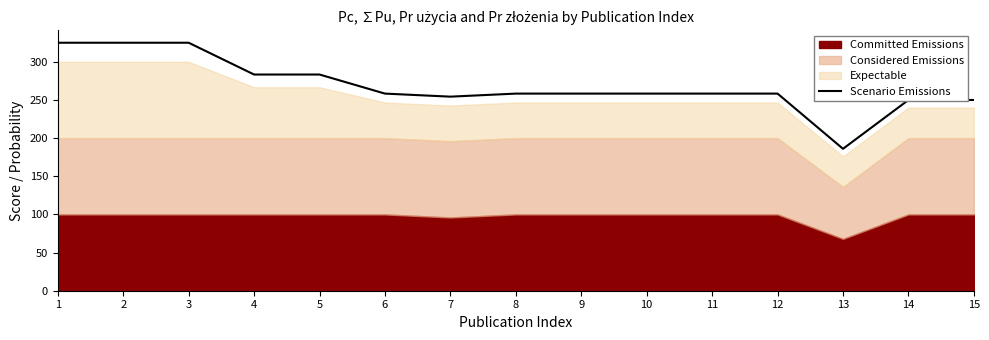

What is the sum of all values?

4032.0